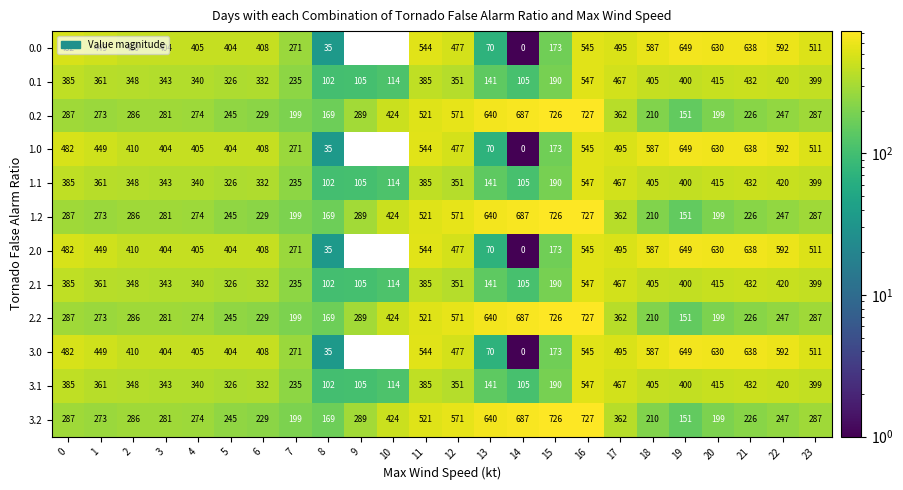

True or false: 1.0 has a value of 630 at 20.

True